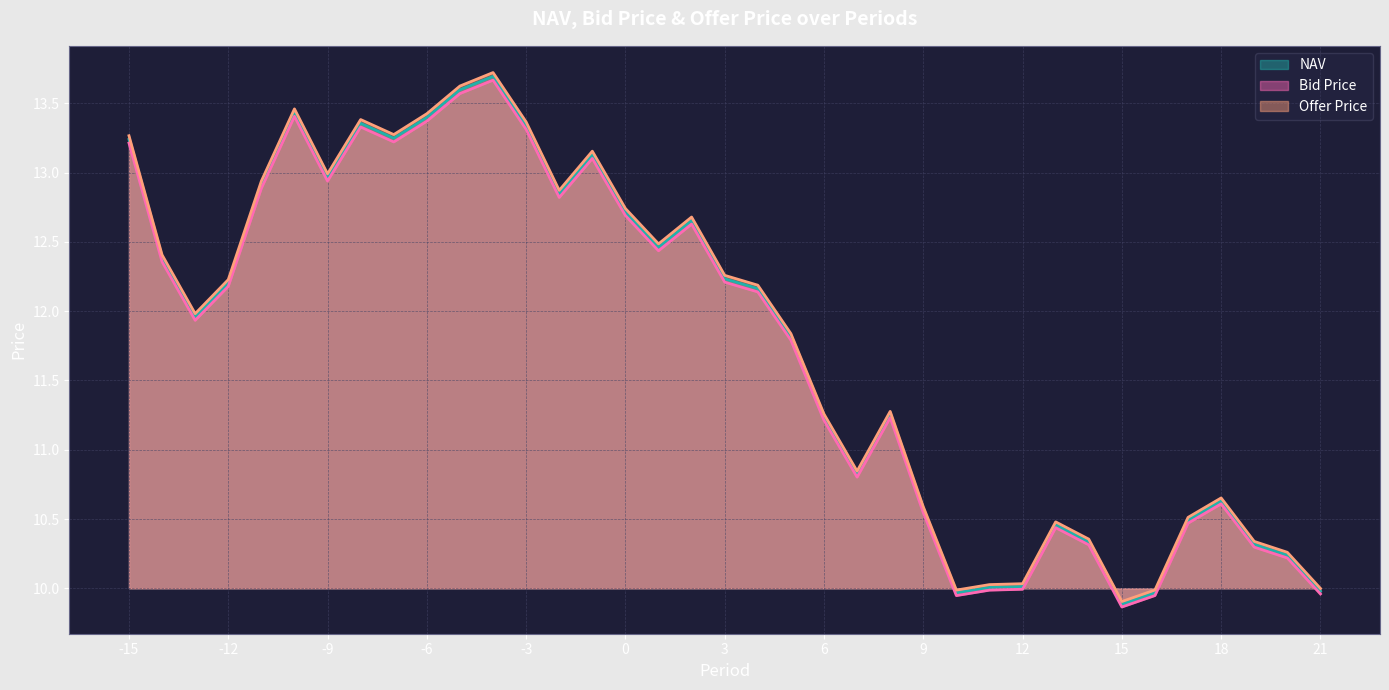

Reading right to left, what are all the values shown in this chart?

NAV: 10.0	10.2	10.3	10.6	10.5	10.0	9.9	10.3	10.5	10.0	10.0	10.0	10.6	11.3	10.8	11.2	11.8	12.2	12.2	12.7	12.5	12.7	13.1	12.8	13.3	13.7	13.6	13.4	13.2	13.4	13.0	13.4	12.9	12.2	12.0	12.4	13.2
Bid Price: 10.0	10.2	10.3	10.6	10.5	9.9	9.9	10.3	10.4	10.0	10.0	9.9	10.5	11.2	10.8	11.2	11.8	12.1	12.2	12.6	12.4	12.7	13.1	12.8	13.3	13.7	13.6	13.4	13.2	13.3	12.9	13.4	12.9	12.2	11.9	12.4	13.2
Offer Price: 10.0	10.3	10.3	10.7	10.5	10.0	9.9	10.4	10.5	10.0	10.0	10.0	10.6	11.3	10.8	11.3	11.8	12.2	12.3	12.7	12.5	12.7	13.2	12.9	13.4	13.7	13.6	13.4	13.3	13.4	13.0	13.5	12.9	12.2	12.0	12.4	13.3